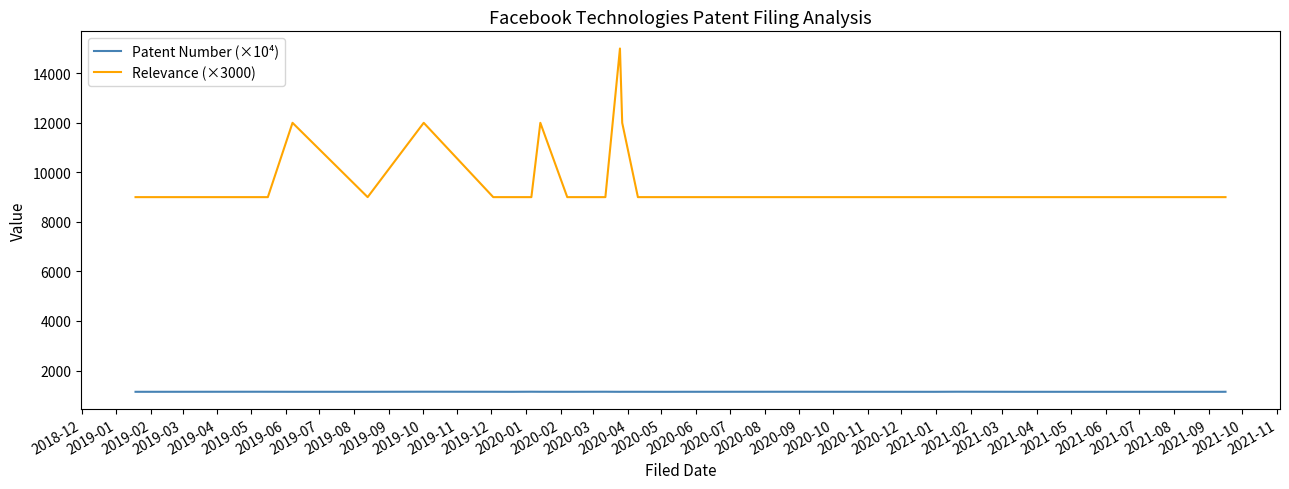

What is the minimum value for Relevance (×3000)?

9000.0